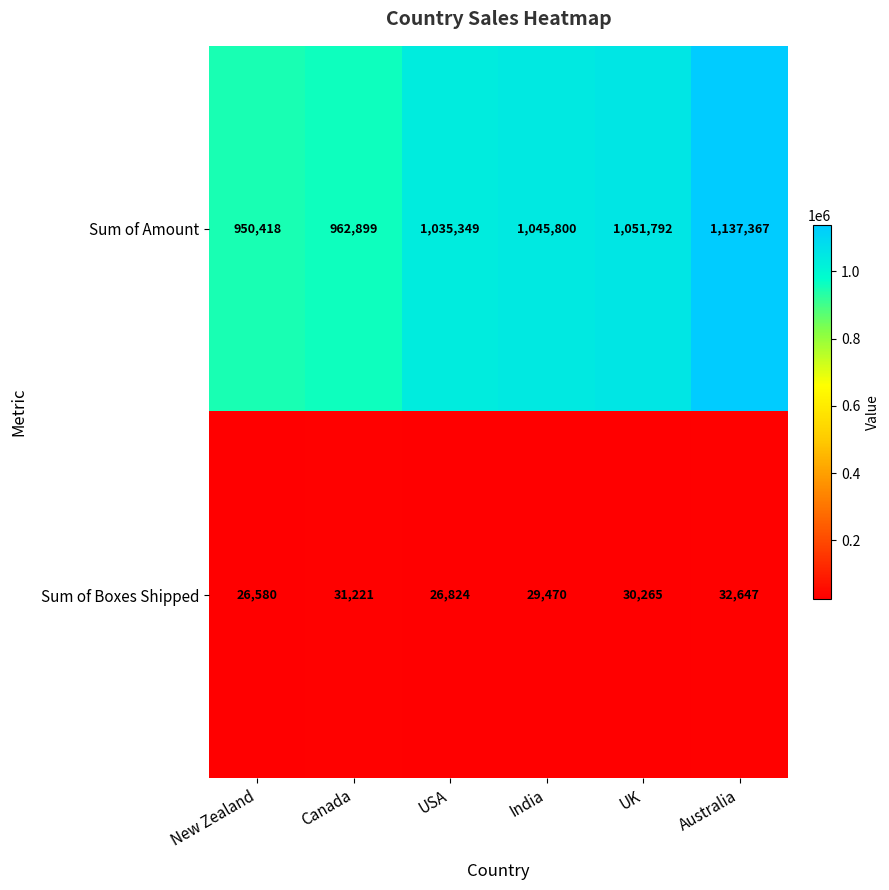

Which series has the largest total across all categories?

Sum of Amount